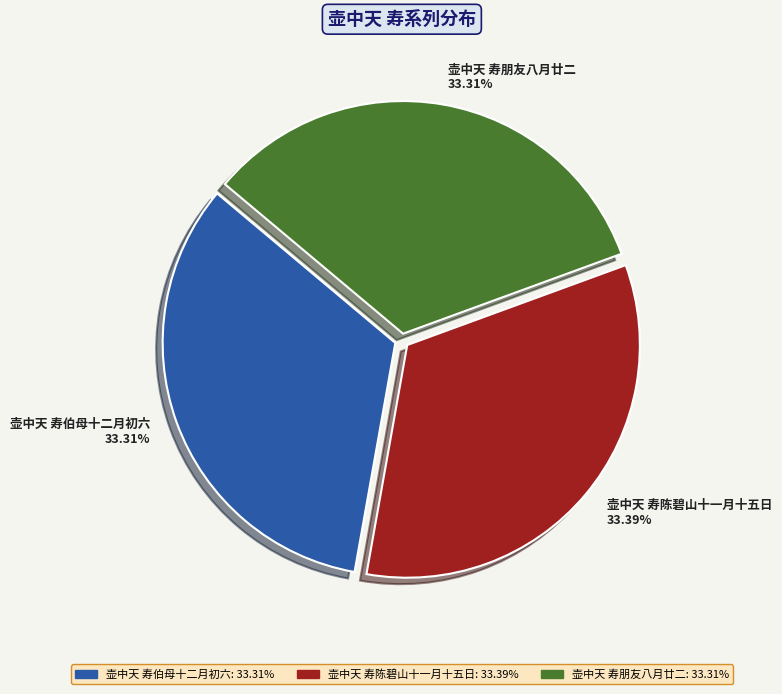

Does 壶中天 寿伯母十二月初六 represent more than half of the total?

No